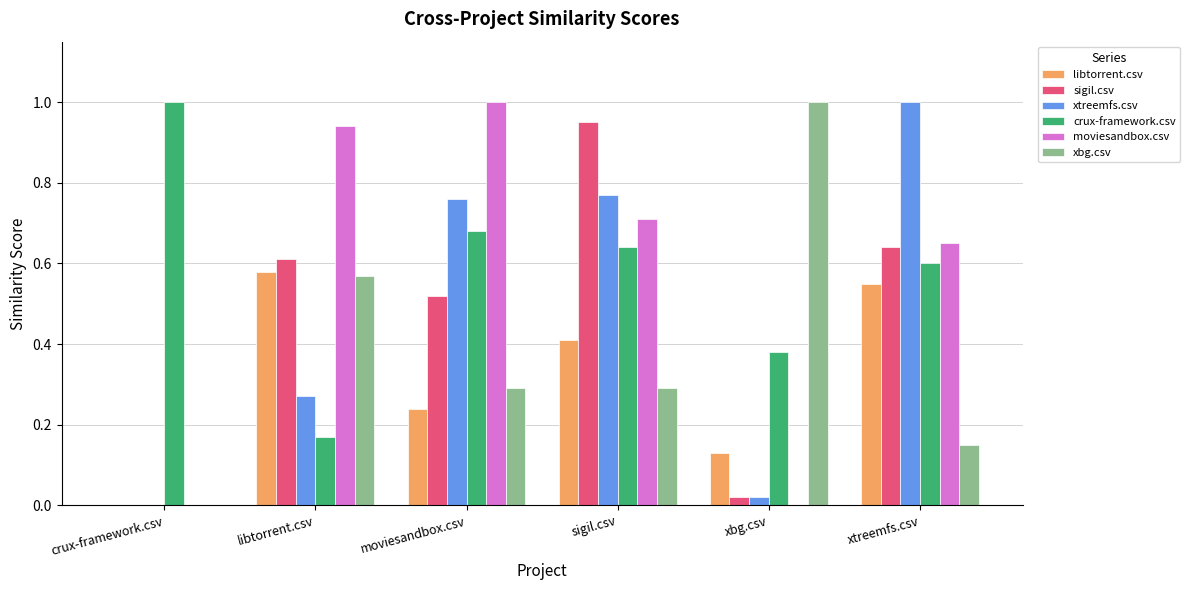

Which series changed the most between crux-framework.csv and sigil.csv?

sigil.csv